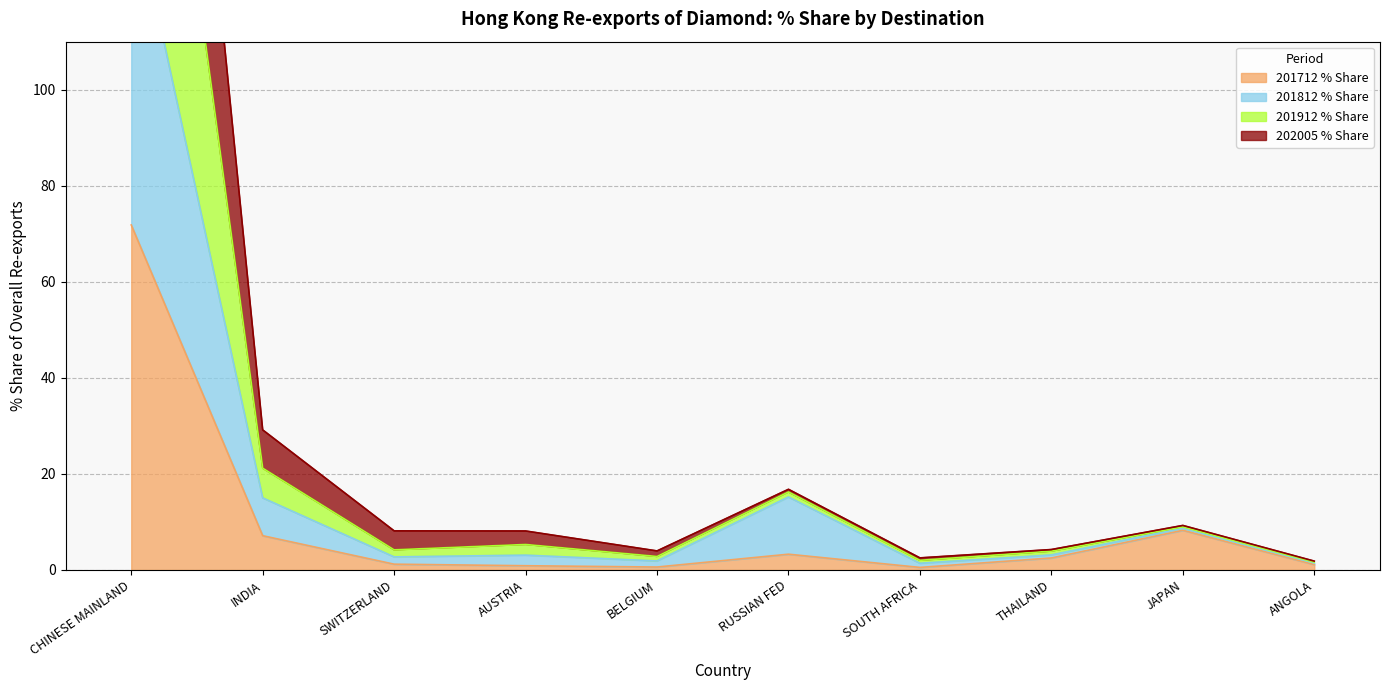

Is it true that 201712 % Share equals 3.3 at RUSSIAN FED?

True